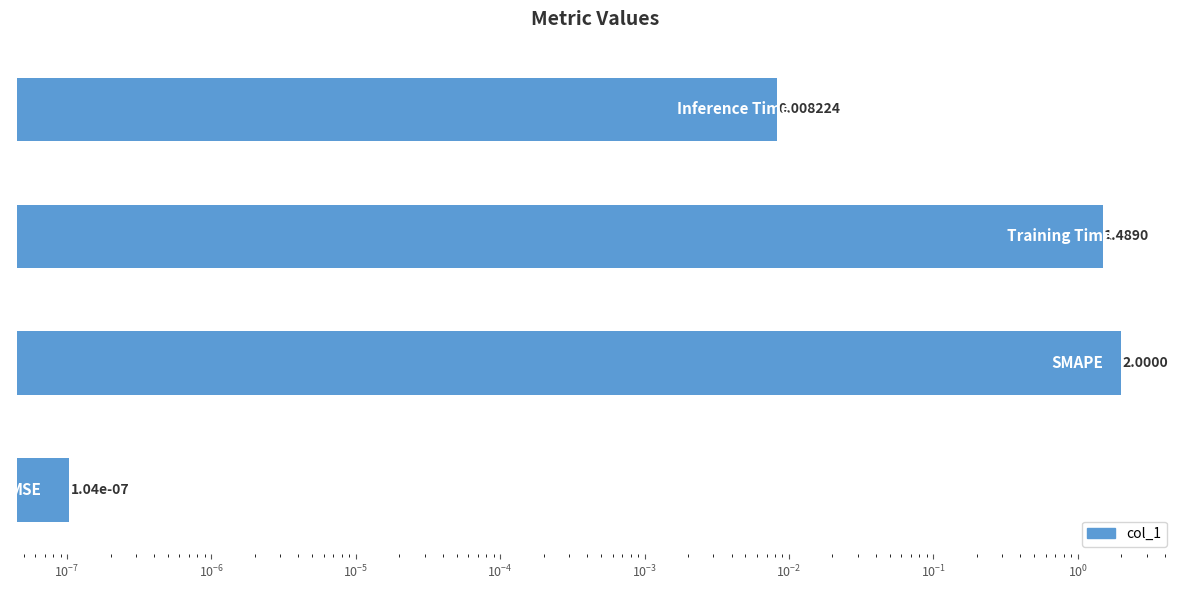

What is the greatest value displayed?

2.0